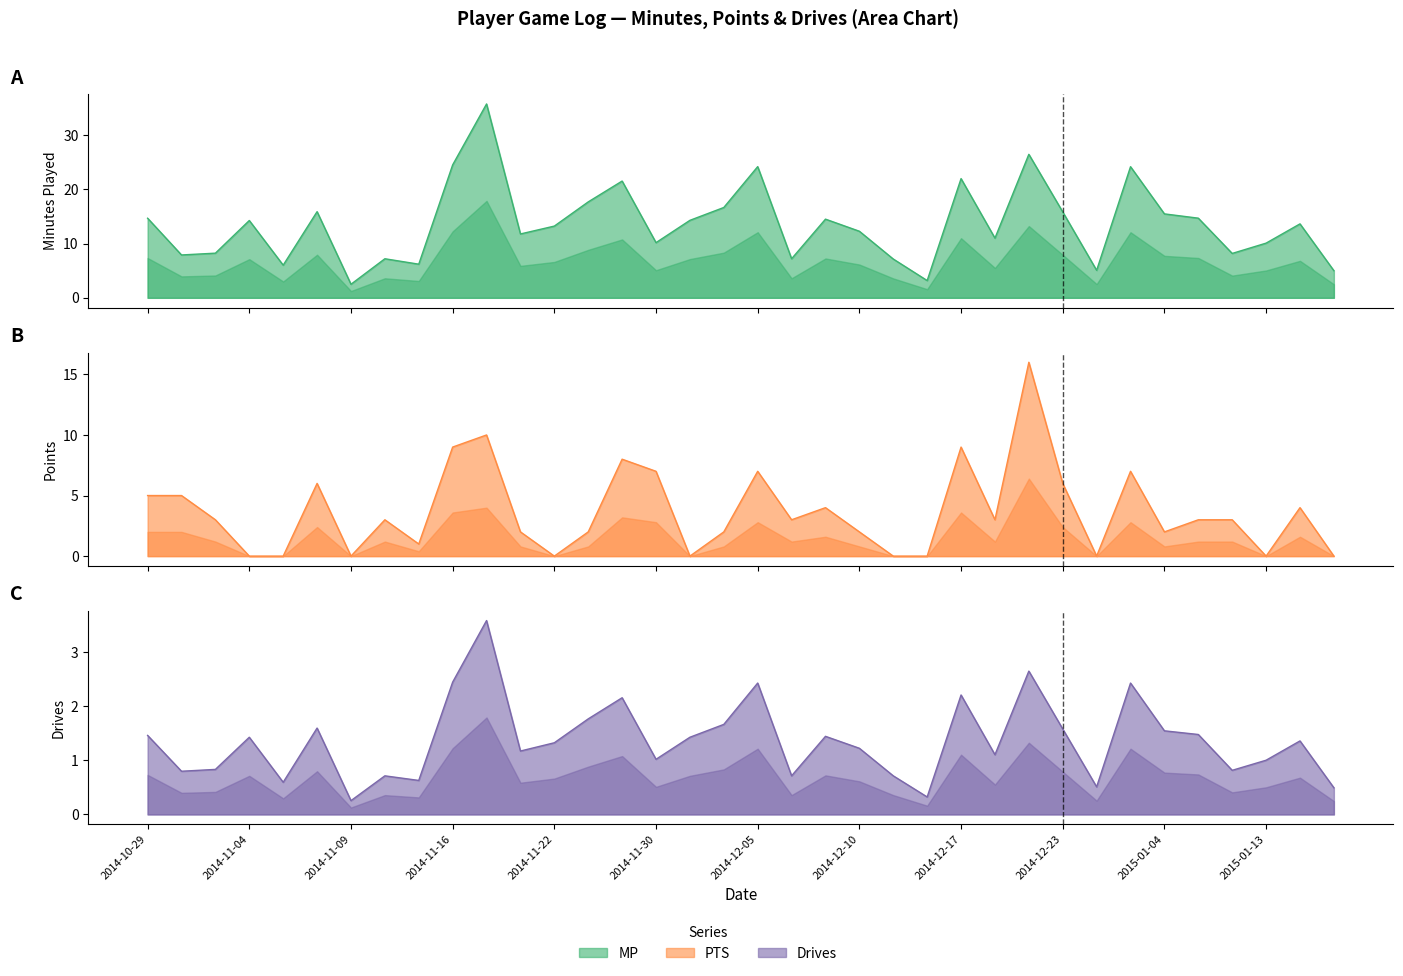

At which label does PTS reach its peak?

2014-12-21